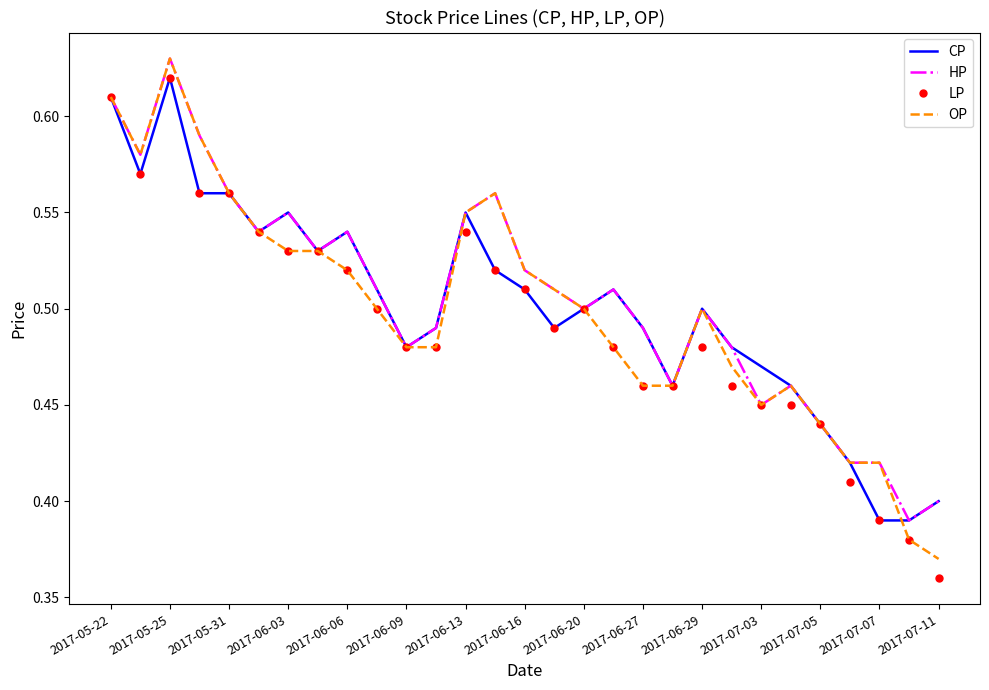

At which label does HP reach its peak?

2017-05-25